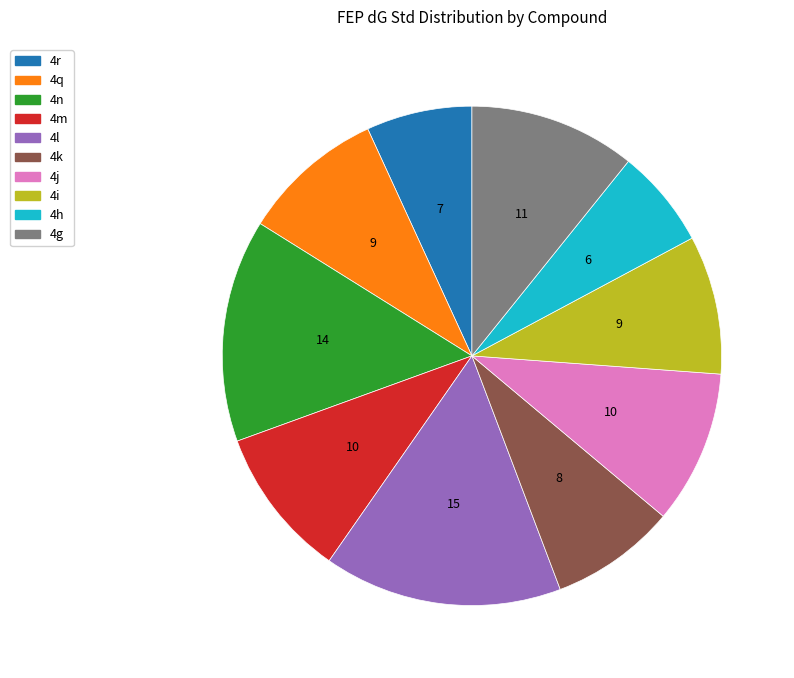

Does 4q represent more than half of the total?

No